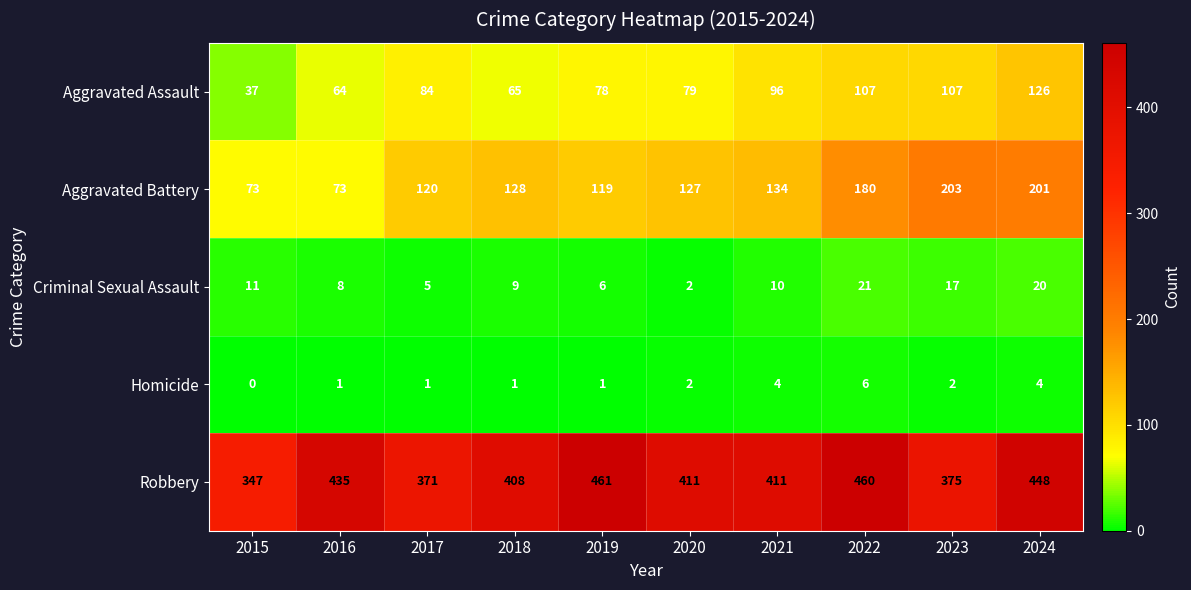

What is the difference between the second highest and minimum values in the Aggravated Assault series?

70